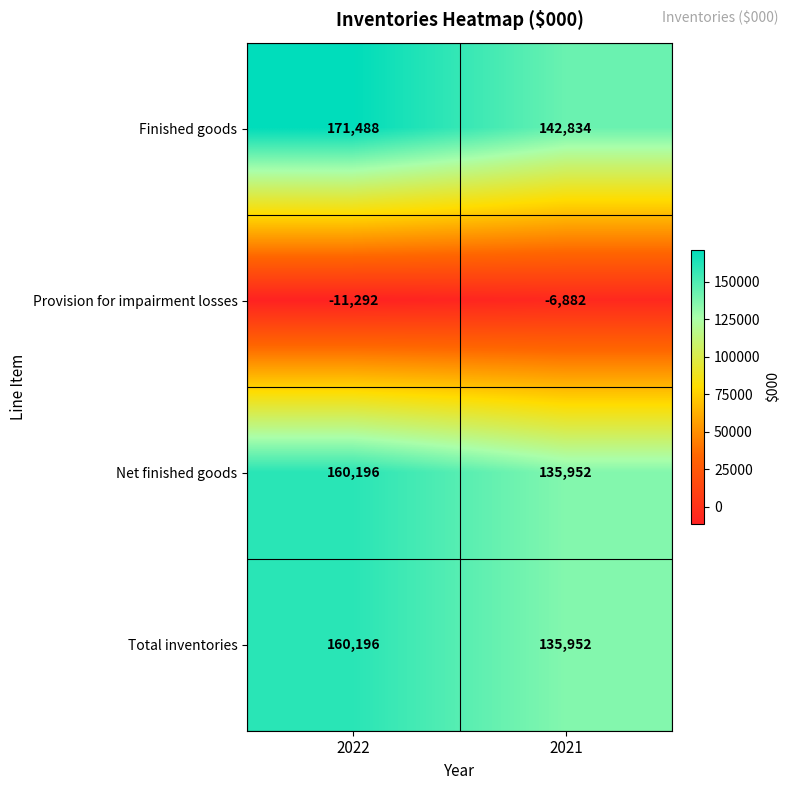

What is the difference between the highest and lowest values at 2021?

149716